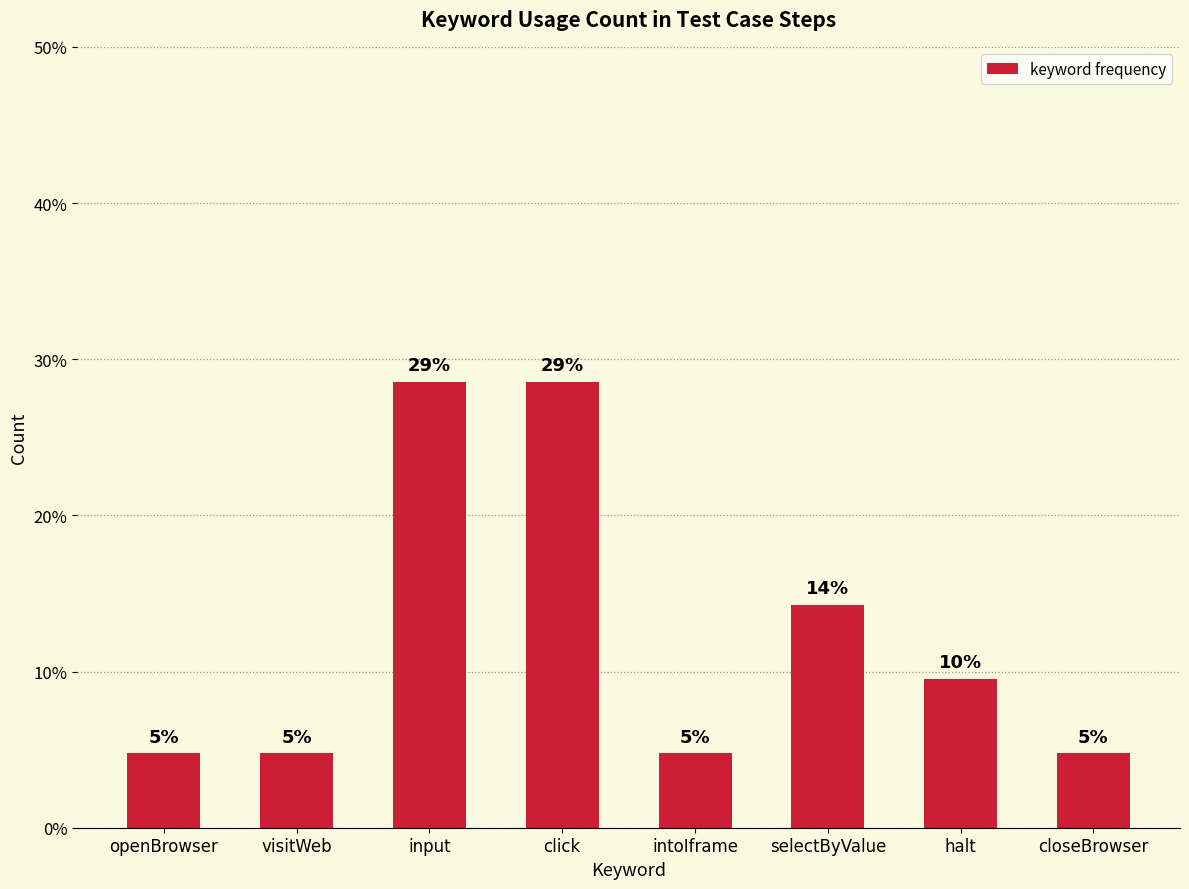

Are the bars grouped side by side (vs. stacked)?

No